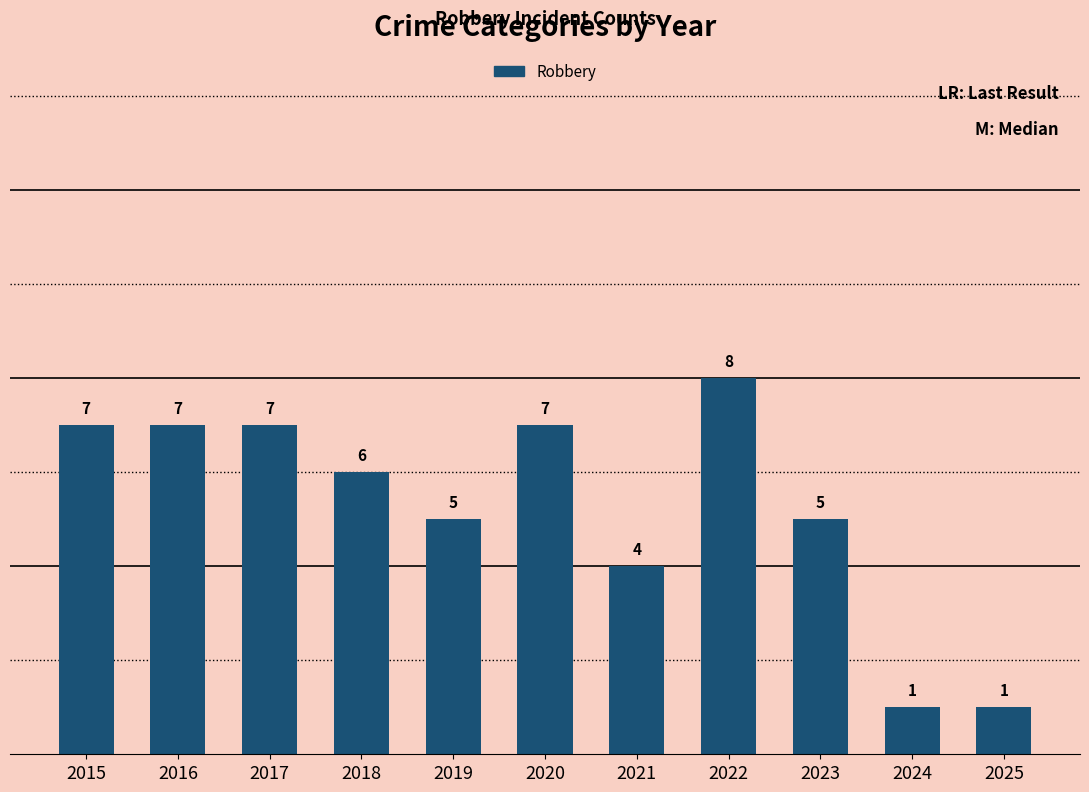

Reading left to right, list all the values displayed in this chart.

7	7	7	6	5	7	4	8	5	1	1